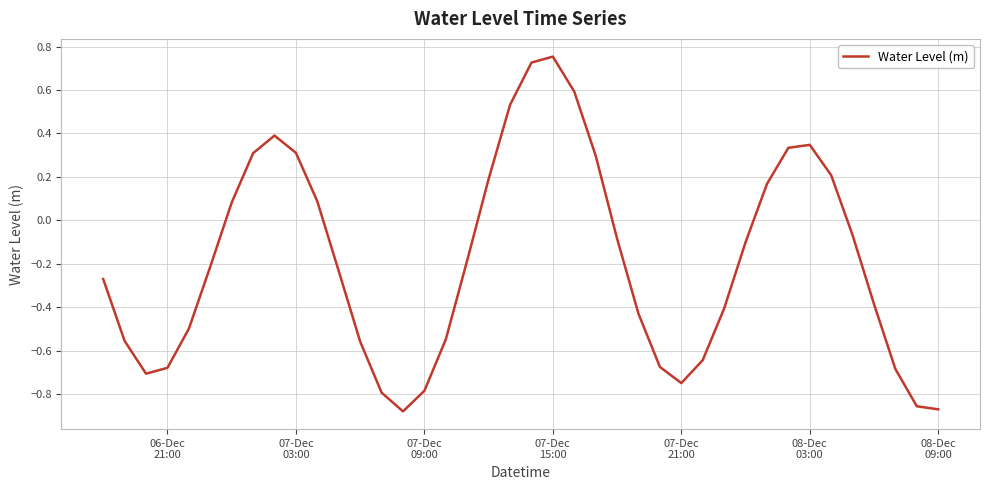

What is the difference between the maximum and minimum values?

1.6